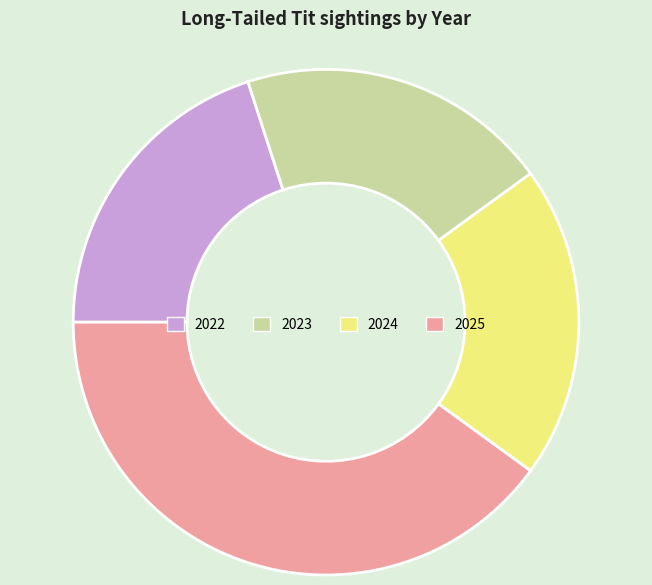

Which category has the biggest portion of the pie?

2025